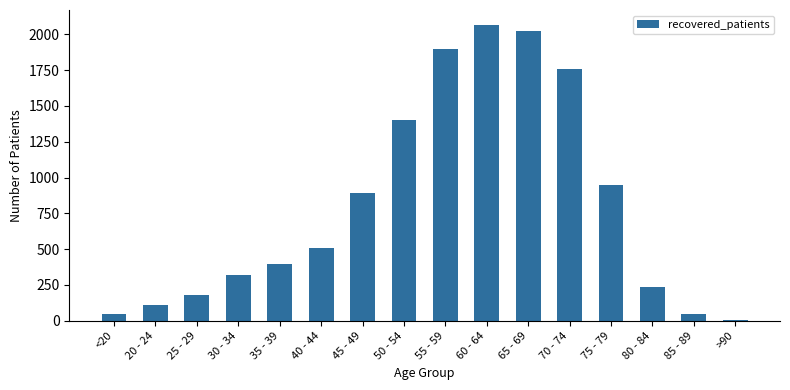

Which label corresponds to the largest value in the chart?

60 - 64